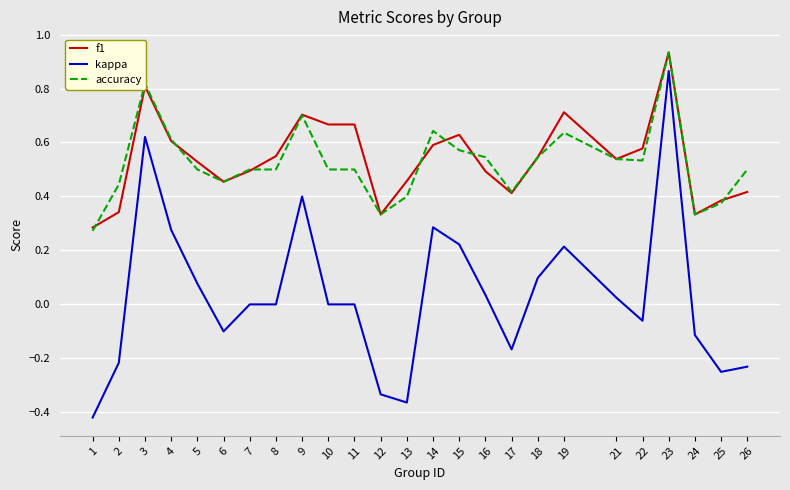

How many lines are shown in the chart?

3